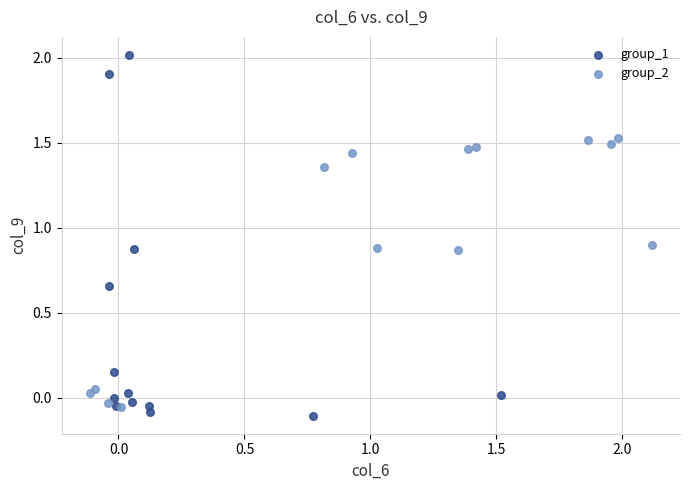

Which series contains the highest Y value?

group_1